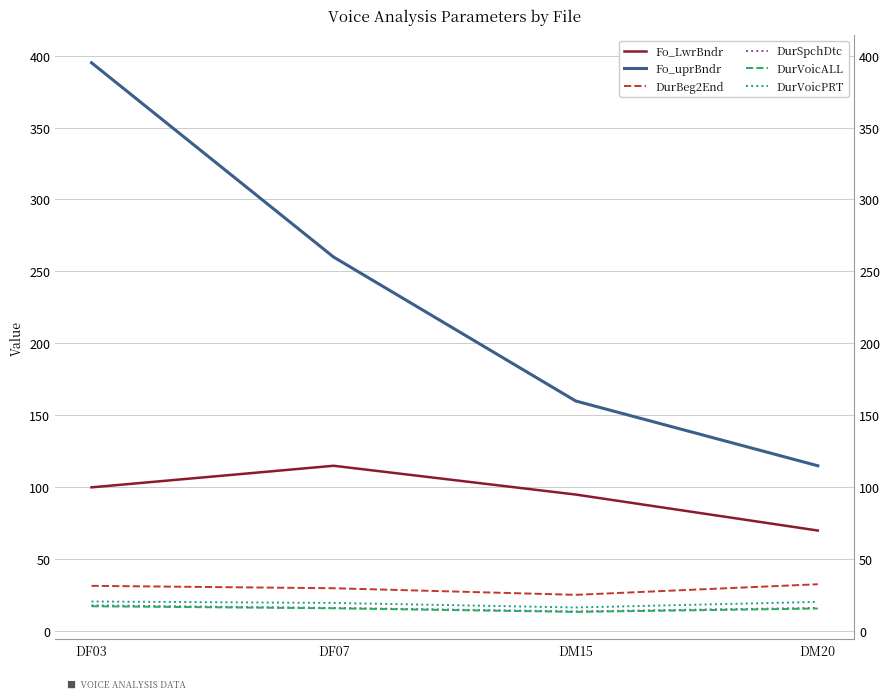

True or false: Fo_LwrBndr has a value of 100.0 at DF03.

True